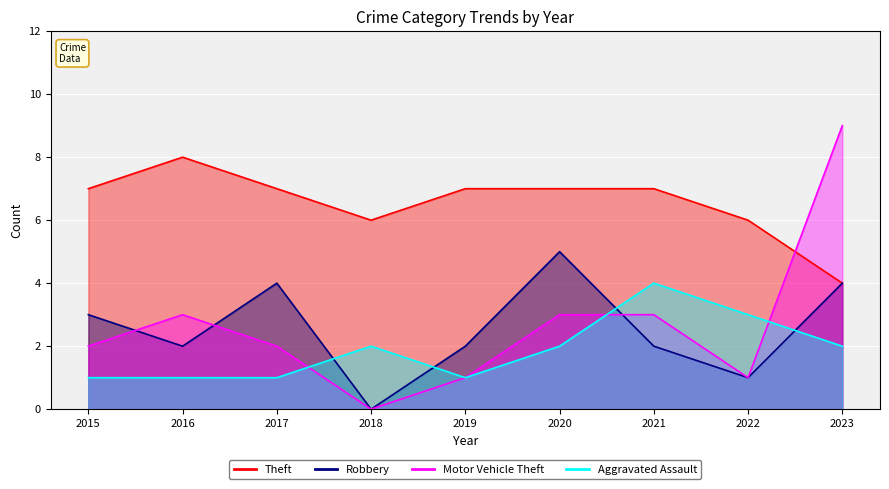

What is the spread (max minus min) of values at 2016?

7